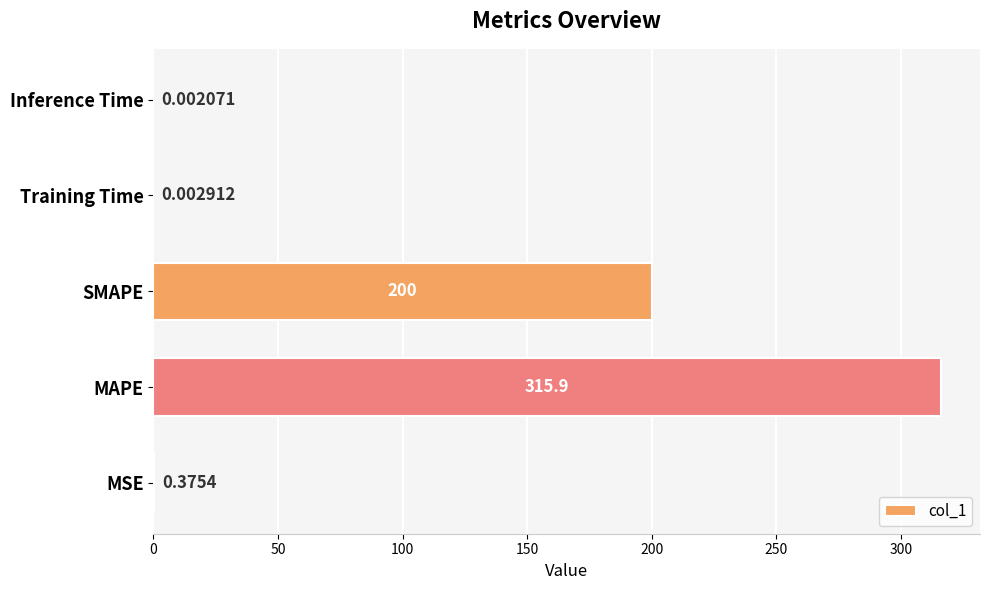

Are the bars horizontal?

Yes